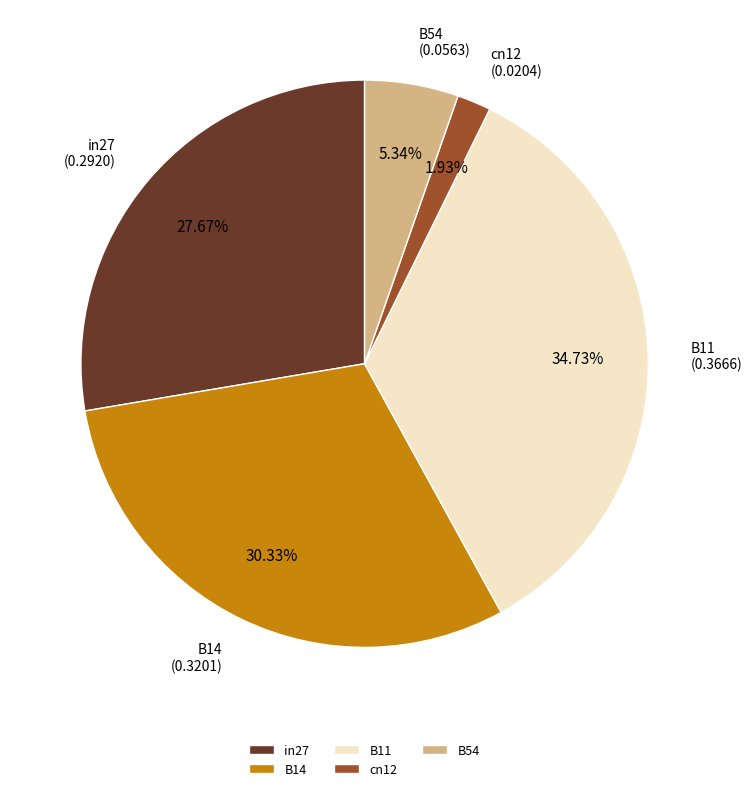

Is it true that cn12 is 15% of the pie?

False